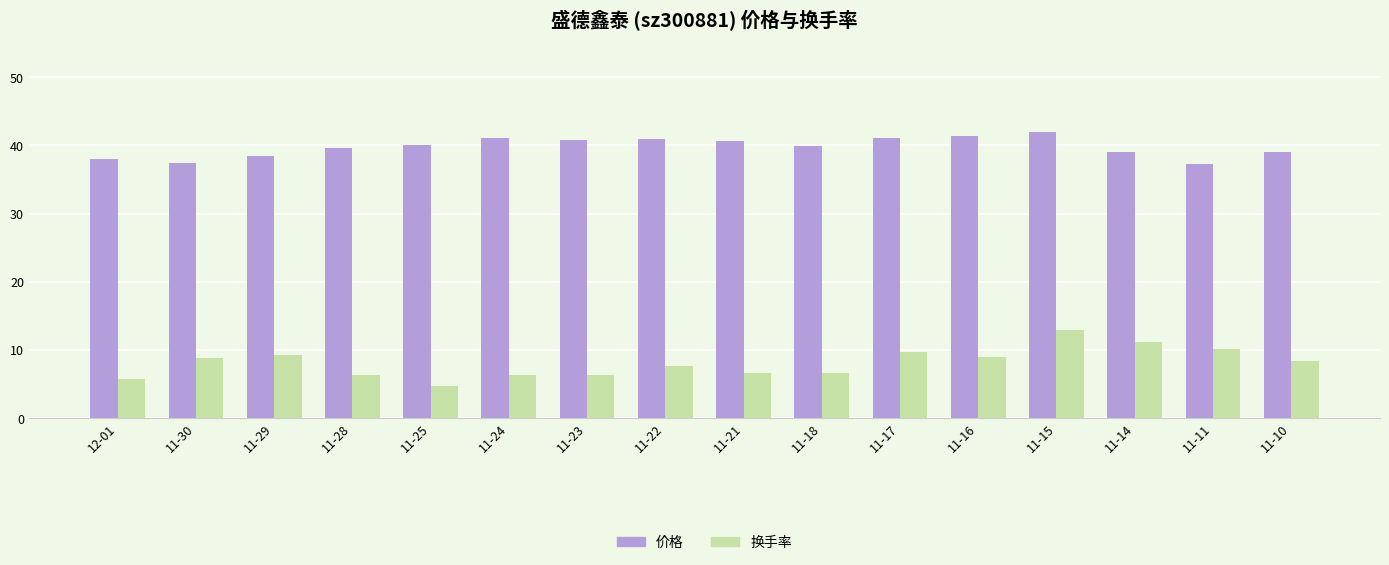

What value does the 价格 series have at 11-14?

39.0